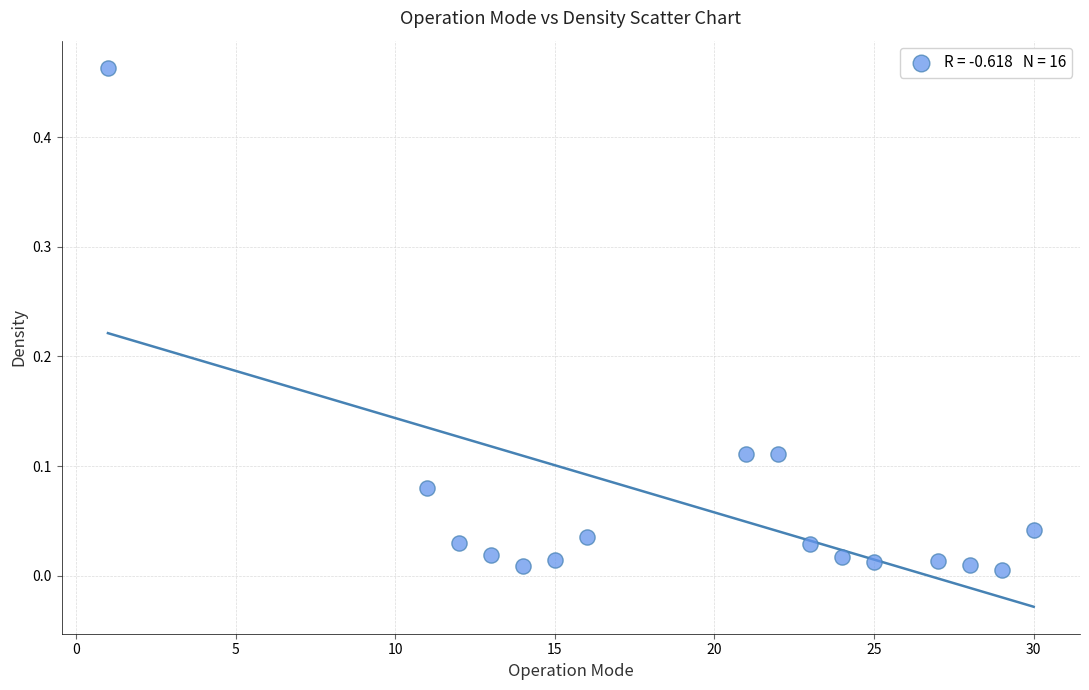

What is the range of X values (max minus min)?

29.0